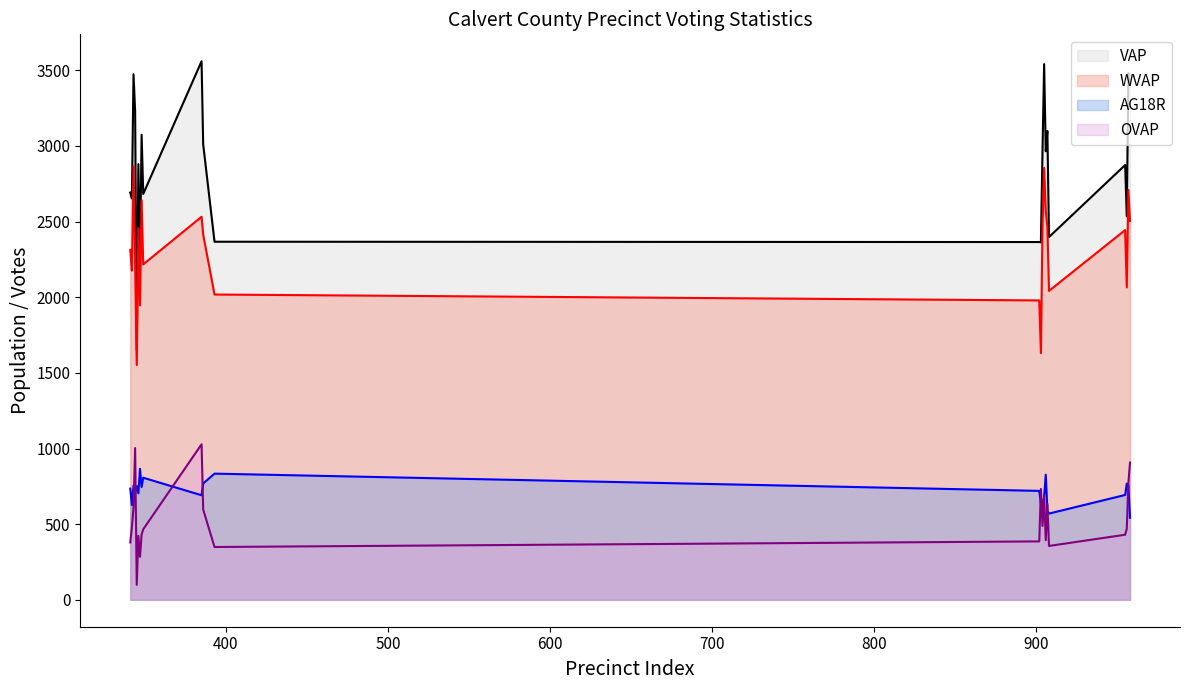

What is the value of the WVAP point at the 11th from the left?

2414